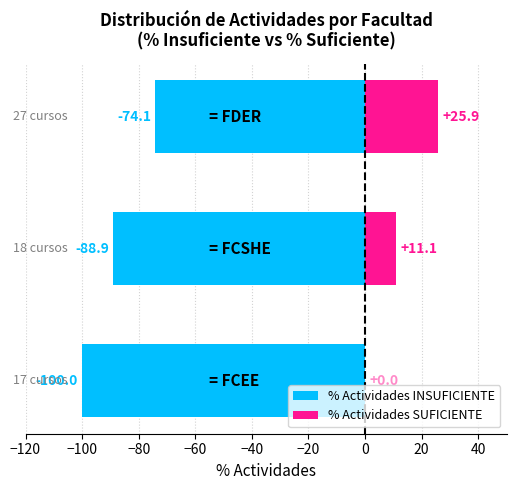

What is the difference between the maximum and minimum values in the % Actividades SUFICIENTE series?

25.9